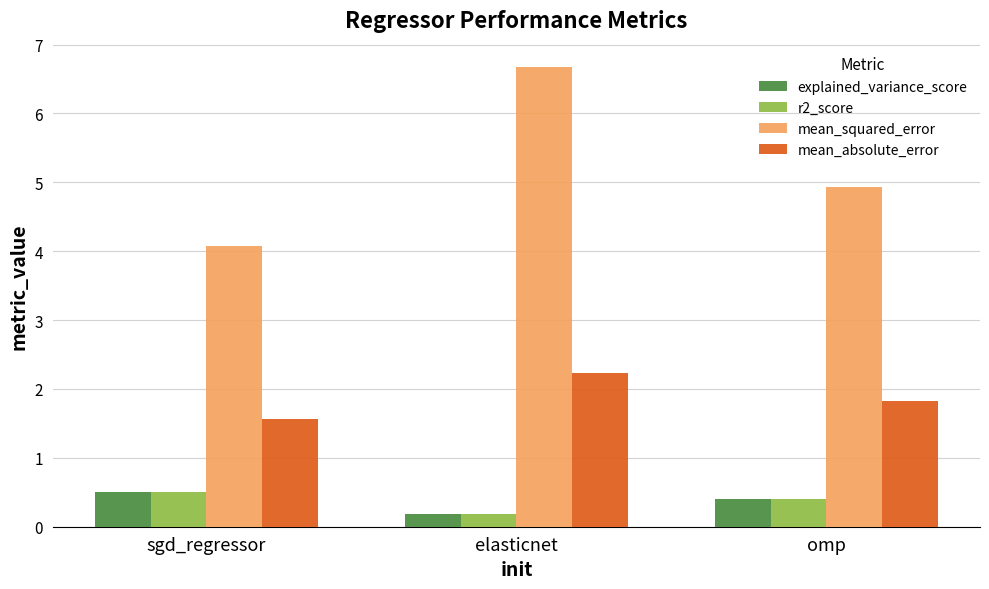

Does the chart contain any negative values?

No